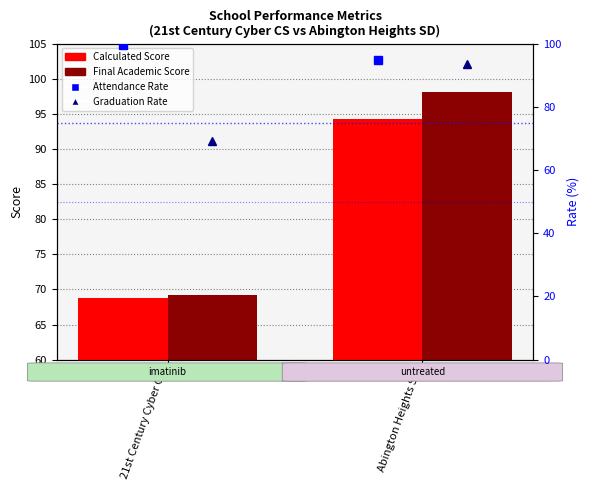

What is the total value across all series at Abington Heights SD?

380.5